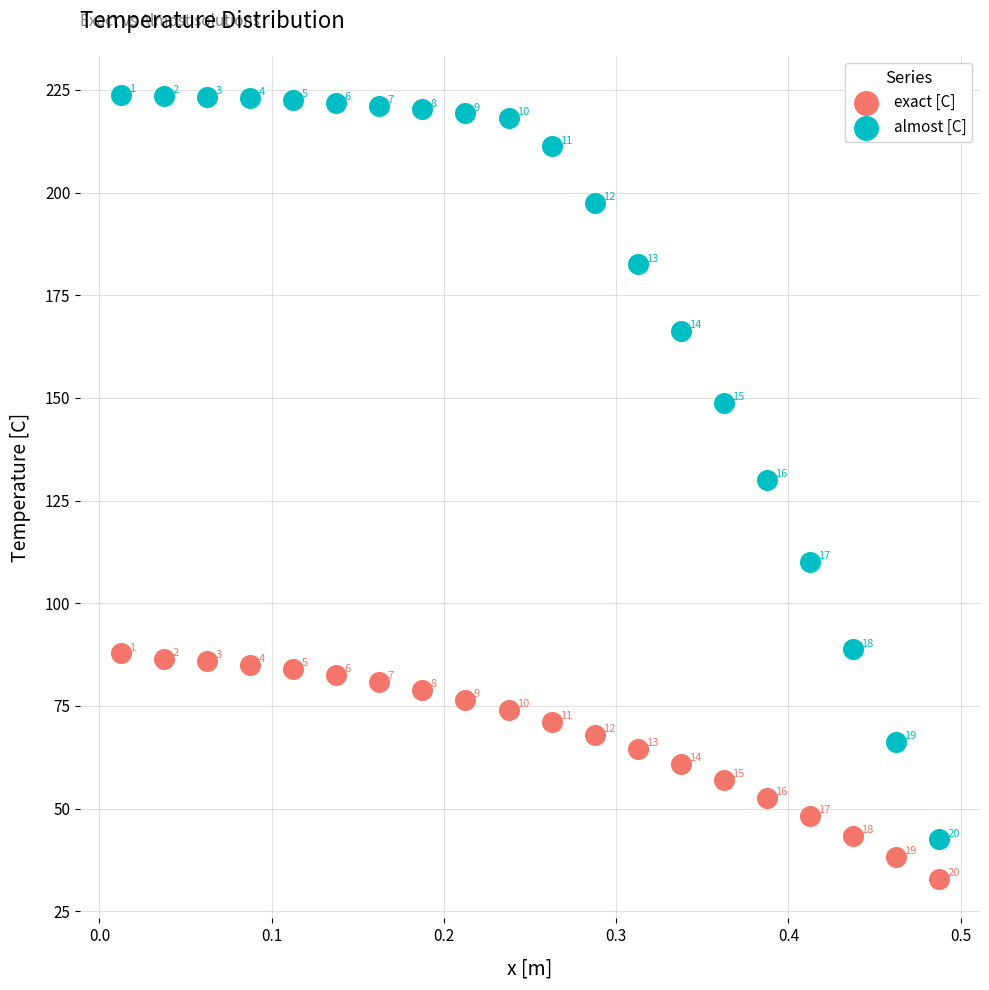

What are all the series names shown in the legend?

exact [C], almost [C]